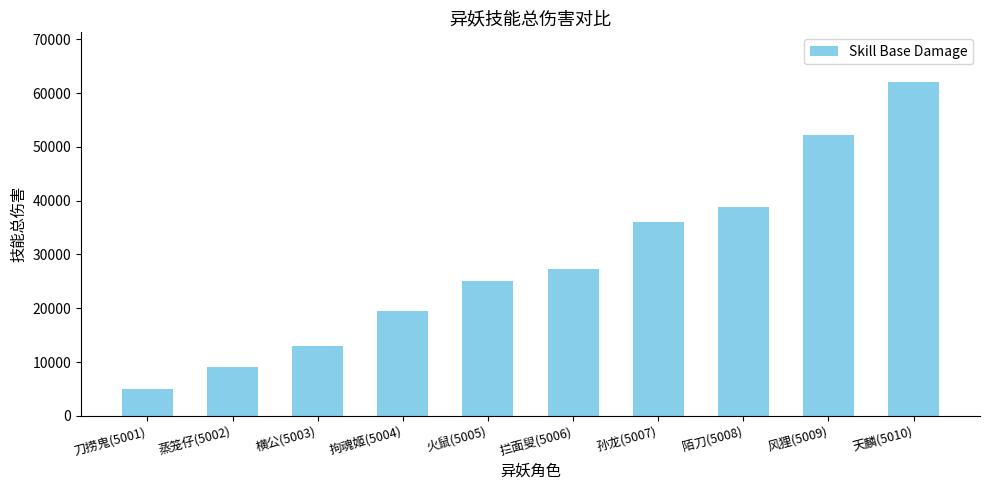

Where is the data nearest to the value 33500?

孙龙(5007)